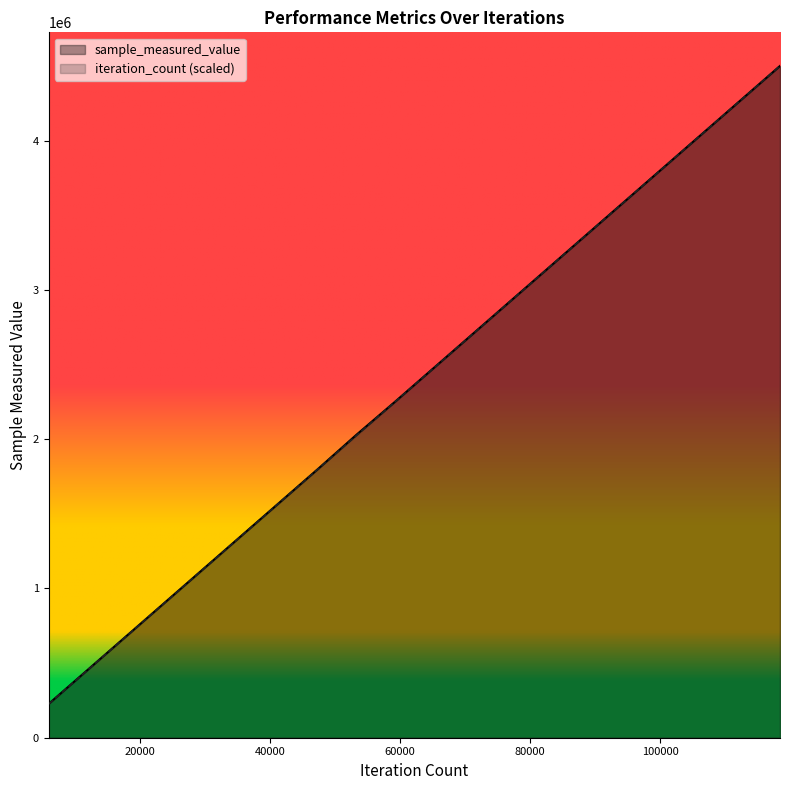

True or false: iteration_count and sample_measured_value intersect in this chart.

False